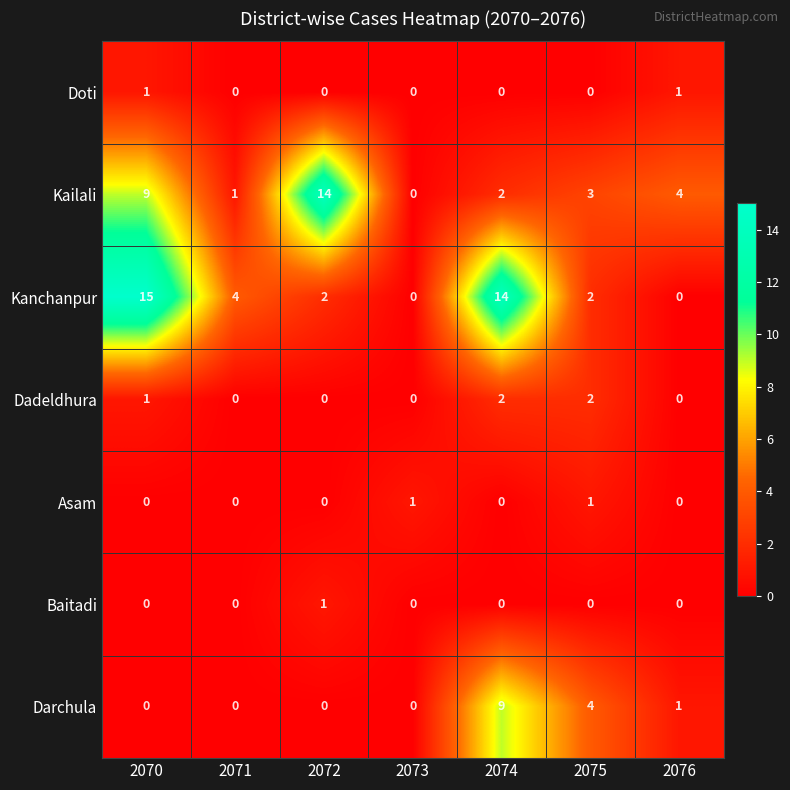

The value of Dadeldhura at 2072 is 0. True or false?

True